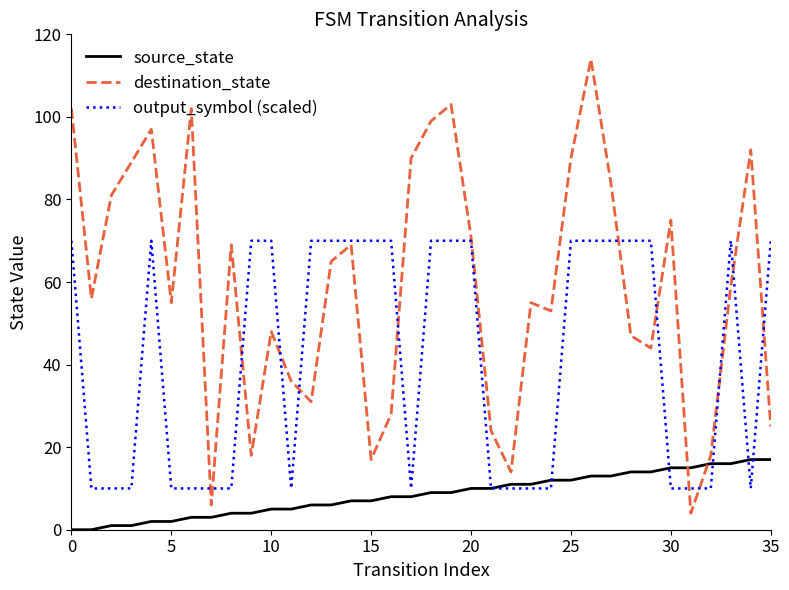

What are all the series names shown in the legend?

source_state, destination_state, output_symbol (scaled)